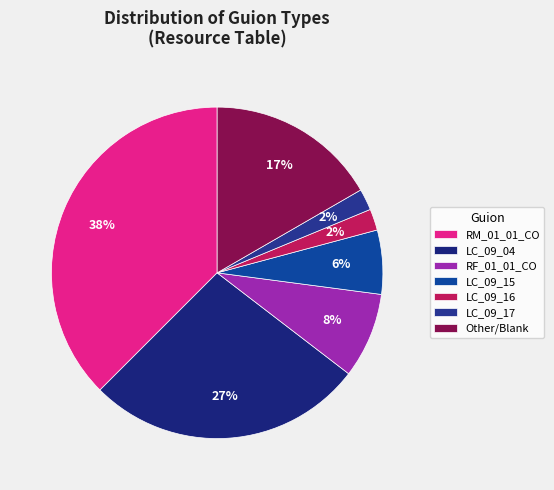

Does RF_01_01_CO represent more than half of the total?

No